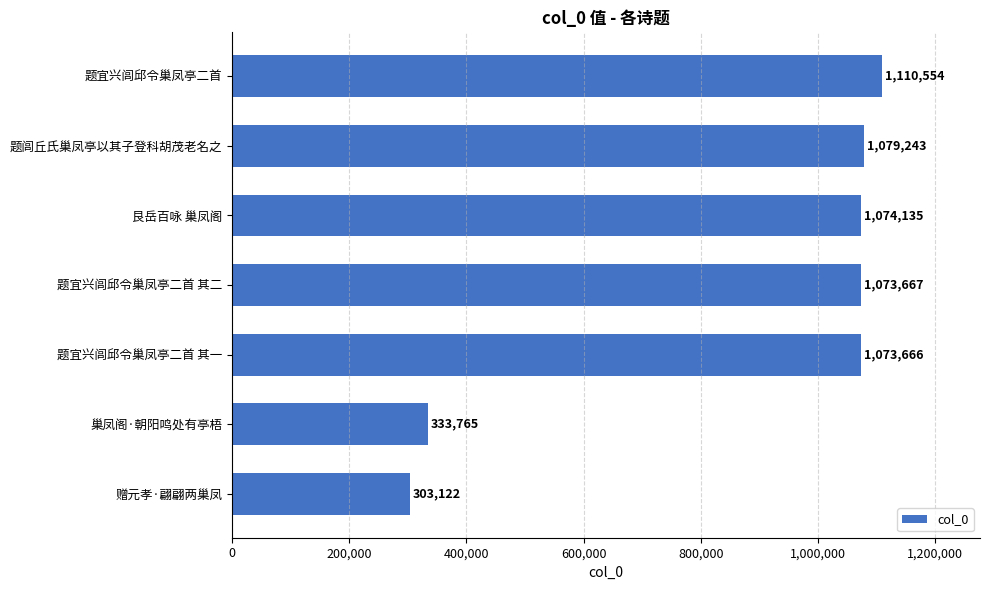

The chart shows a value of 525683 at 题闾丘氏巢凤亭以其子登科胡茂老名之. True or false?

False